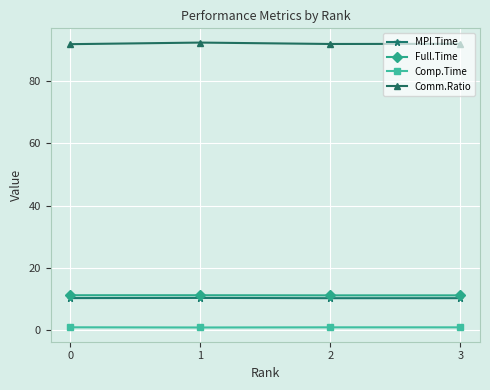

What is the value of the Full.Time point at the 4th from the left?

11.2